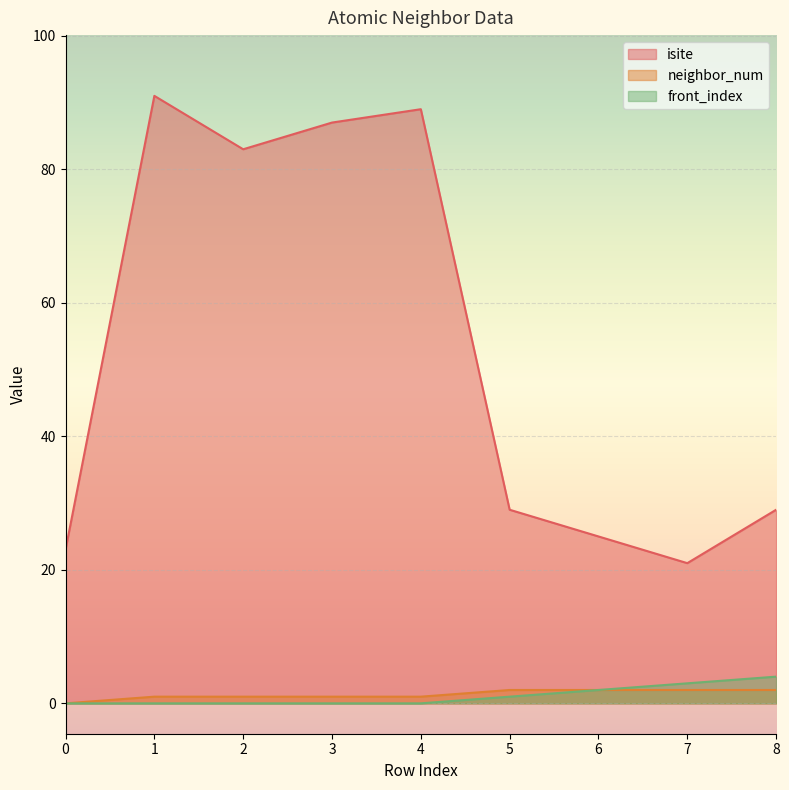

Is it true that neighbor_num equals 1 at 2?

True